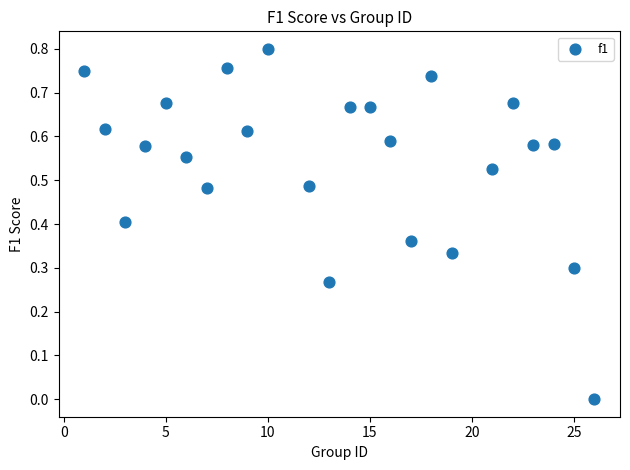

What is the range of X values (max minus min)?

25.0